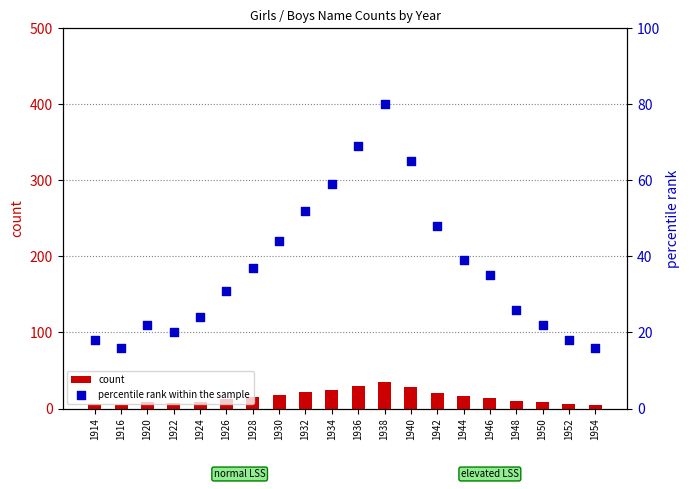

What is the total value across all series at 1934?

84